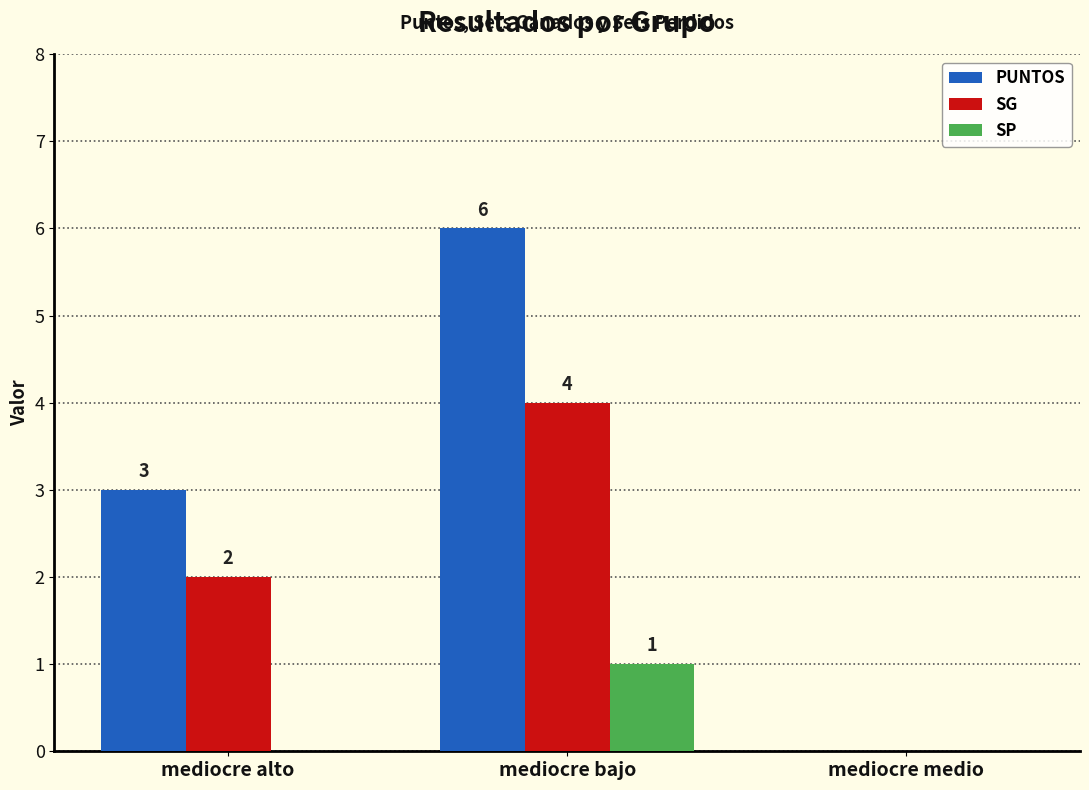

Is it true that SG equals 0 at mediocre medio?

True